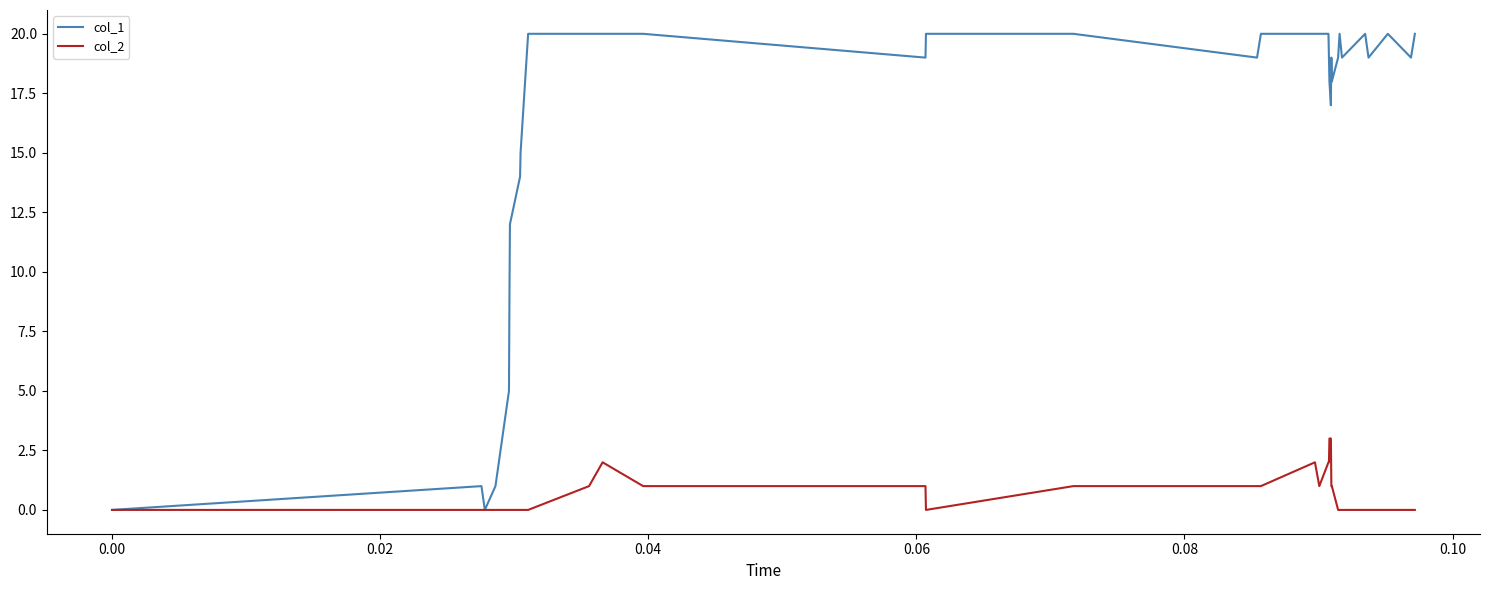

How many distinct data groups are displayed?

2